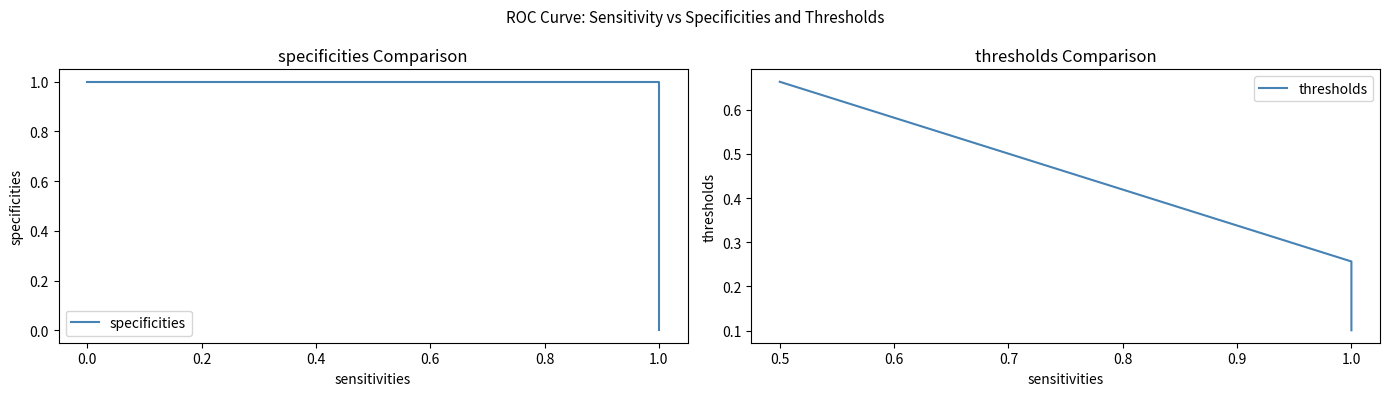

How many data points does each series have?

5